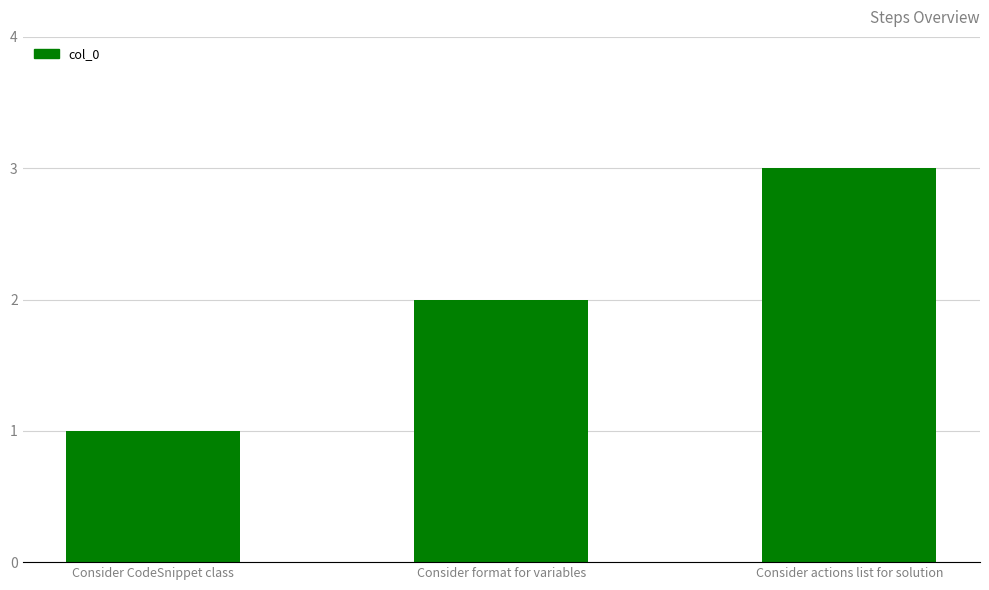

What is the maximum value shown in the chart?

3